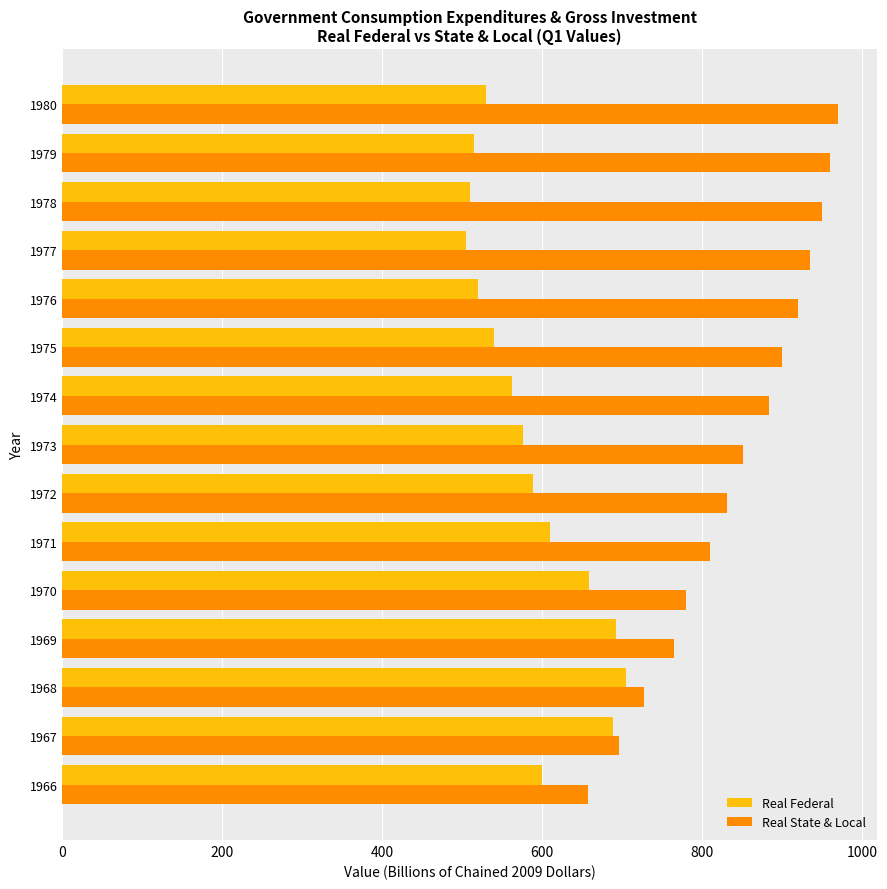

How many series are shown in this chart?

2